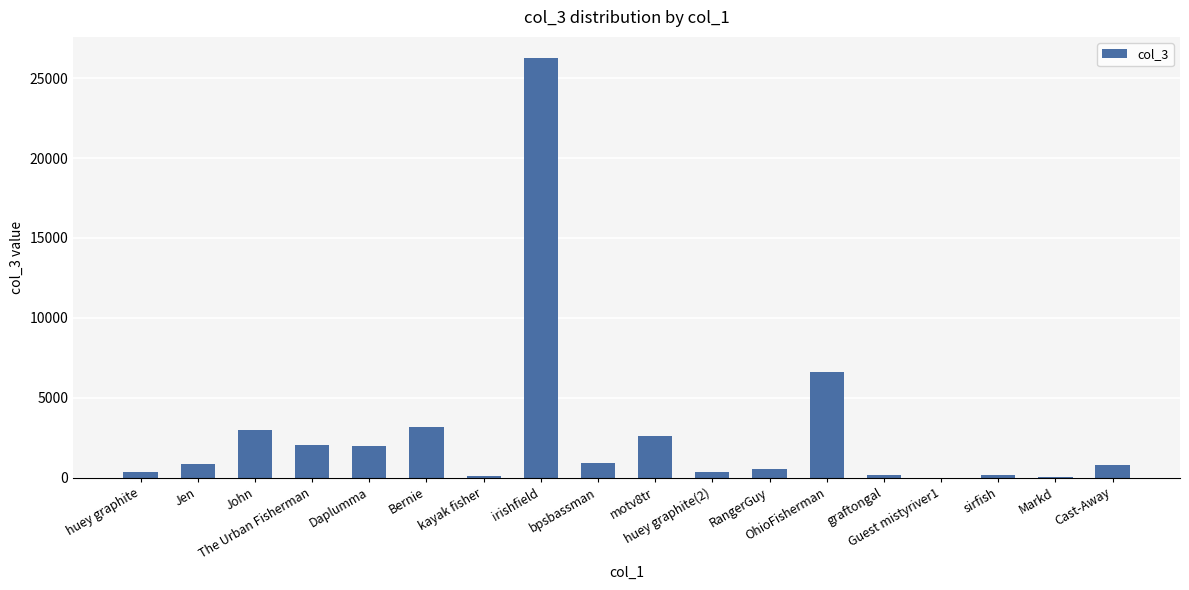

What is the sum of all values?

49883